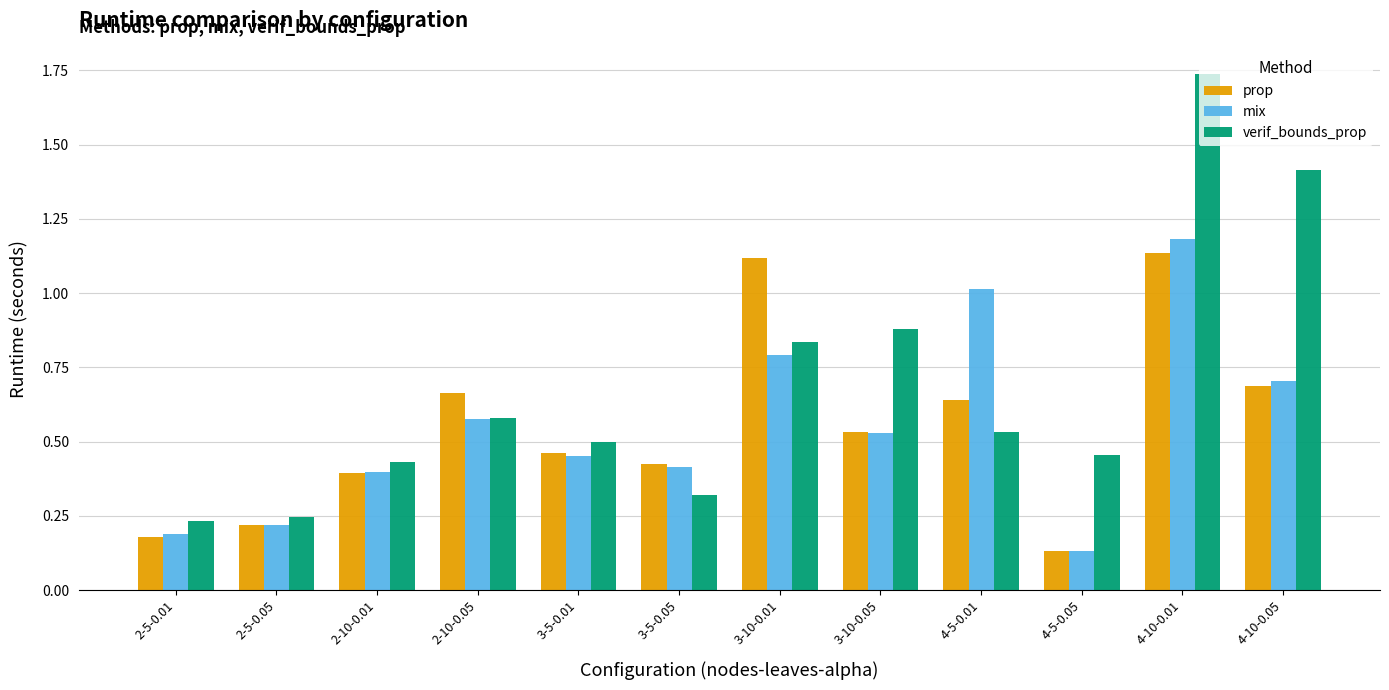

Which series has the largest range (max minus min)?

verif_bounds_prop